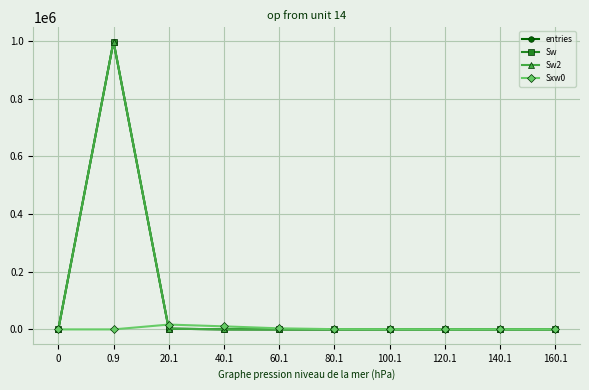

How many lines are shown in the chart?

4